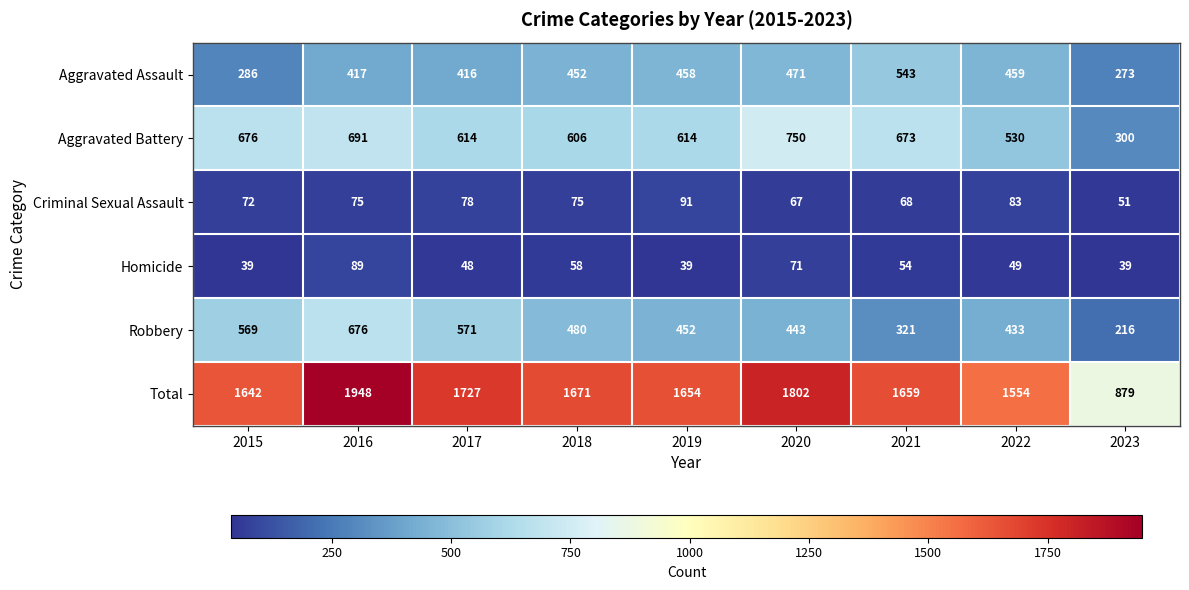

What is the sum of the Aggravated Assault values at 2019 and 2022?

917